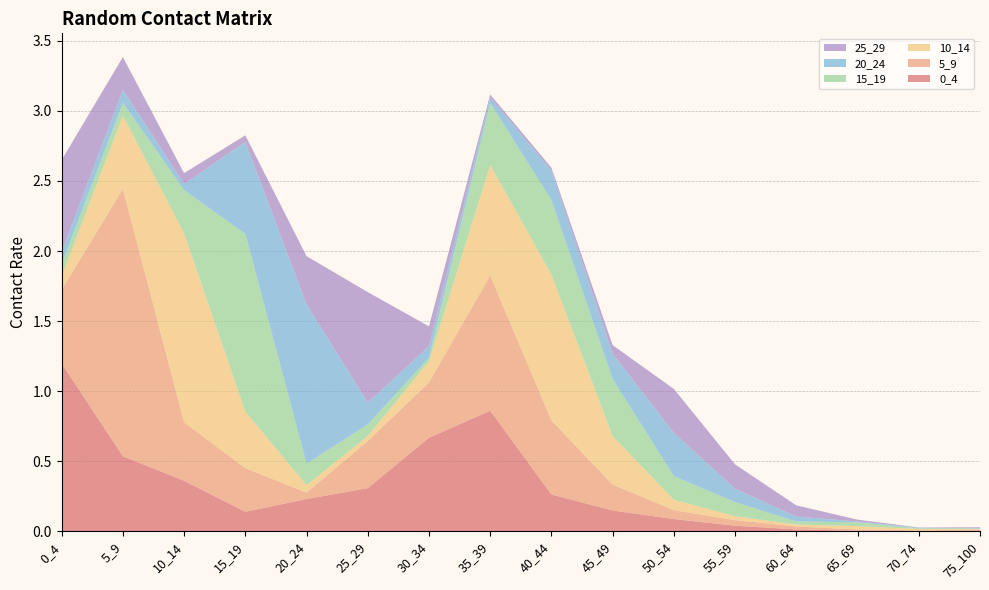

Reading left to right, what are all the values shown in this chart?

0_4: 0_4=1.2	5_9=0.5	10_14=0.4	15_19=0.1	20_24=0.2	25_29=0.3	30_34=0.7	35_39=0.9	40_44=0.3	45_49=0.1	50_54=0.1	55_59=0.0	60_64=0.0	65_69=0.0	70_74=0.0	75_100=0.0
5_9: 0_4=0.5	5_9=1.9	10_14=0.4	15_19=0.3	20_24=0.0	25_29=0.3	30_34=0.4	35_39=1.0	40_44=0.5	45_49=0.2	50_54=0.1	55_59=0.0	60_64=0.0	65_69=0.0	70_74=0.0	75_100=0.0
10_14: 0_4=0.1	5_9=0.5	10_14=1.3	15_19=0.4	20_24=0.1	25_29=0.0	30_34=0.2	35_39=0.8	40_44=1.0	45_49=0.3	50_54=0.1	55_59=0.0	60_64=0.0	65_69=0.0	70_74=0.0	75_100=0.0
15_19: 0_4=0.1	5_9=0.1	10_14=0.3	15_19=1.3	20_24=0.2	25_29=0.1	30_34=0.0	35_39=0.4	40_44=0.5	45_49=0.4	50_54=0.2	55_59=0.1	60_64=0.0	65_69=0.0	70_74=0.0	75_100=0.0
20_24: 0_4=0.1	5_9=0.1	10_14=0.0	15_19=0.7	20_24=1.1	25_29=0.2	30_34=0.1	35_39=0.0	40_44=0.2	45_49=0.2	50_54=0.3	55_59=0.1	60_64=0.0	65_69=0.0	70_74=0.0	75_100=0.0
25_29: 0_4=0.7	5_9=0.2	10_14=0.1	15_19=0.0	20_24=0.3	25_29=0.8	30_34=0.1	35_39=0.0	40_44=0.0	45_49=0.1	50_54=0.3	55_59=0.2	60_64=0.1	65_69=0.0	70_74=0.0	75_100=0.0